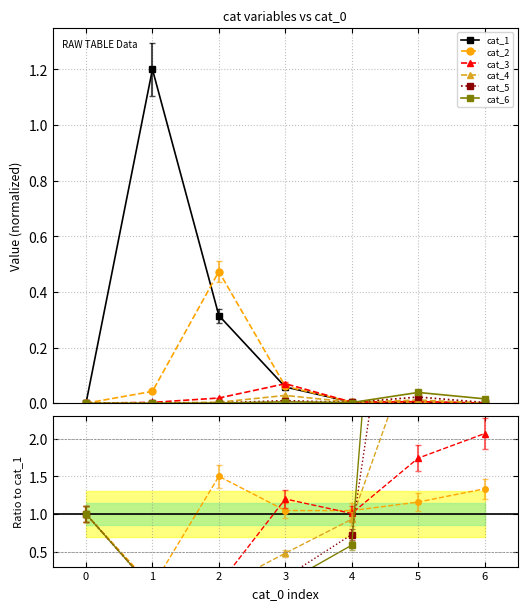

Is this an area chart (filled region under the line)?

No